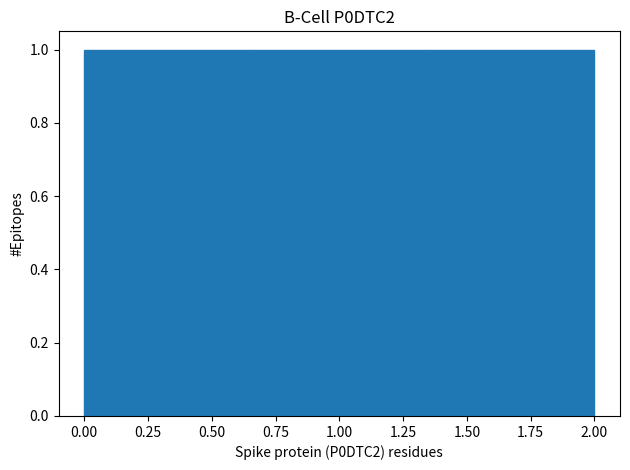

How tall is the bar that spans 1.35 to 2.00 on the x-axis? Neither the bar edges nor the heights are printed on the chart, so give them approximately, as read against the axes.

1